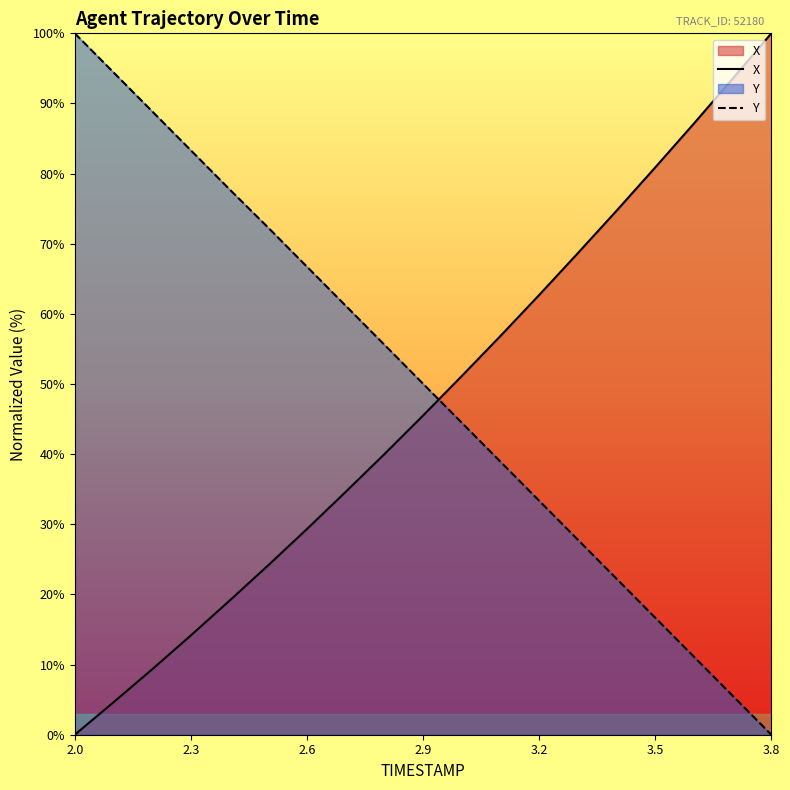

Where does the X series first go above 45?

2.9